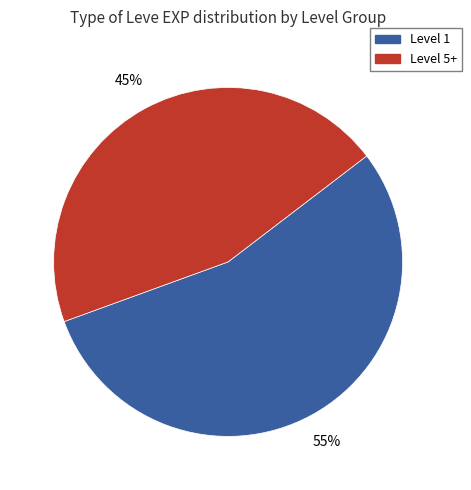

How many slices are in this pie chart?

2